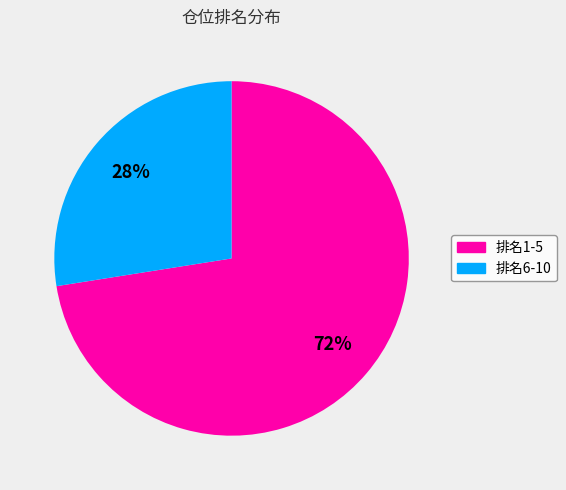

Is there any slice that represents more than half of the pie?

Yes